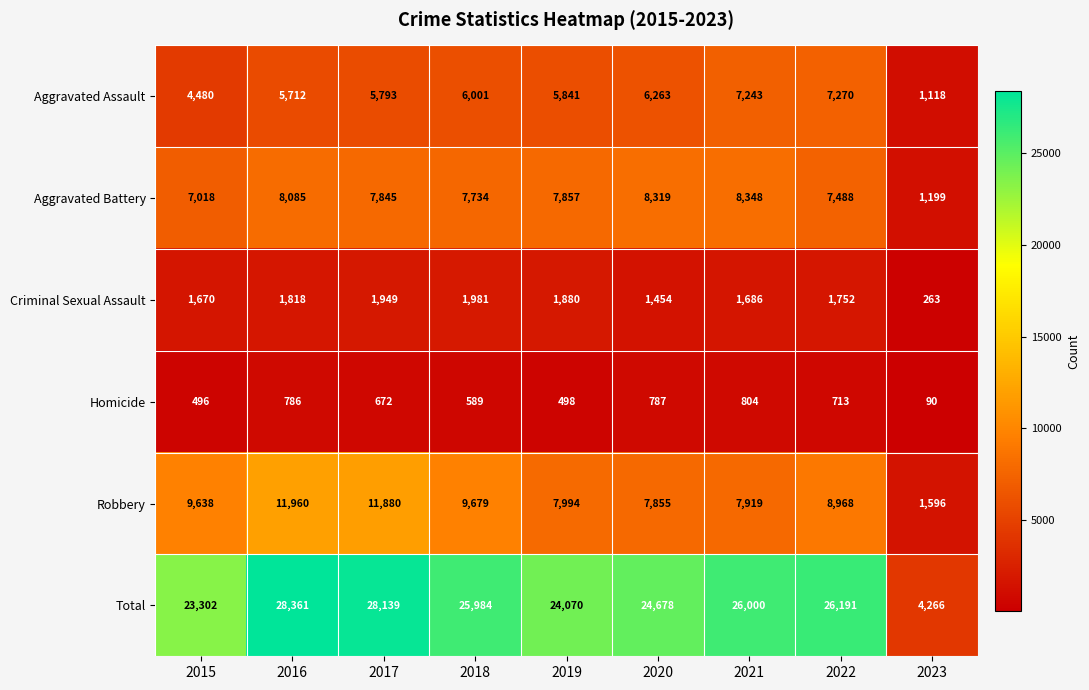

What is the average value of the Aggravated Battery series?

7099